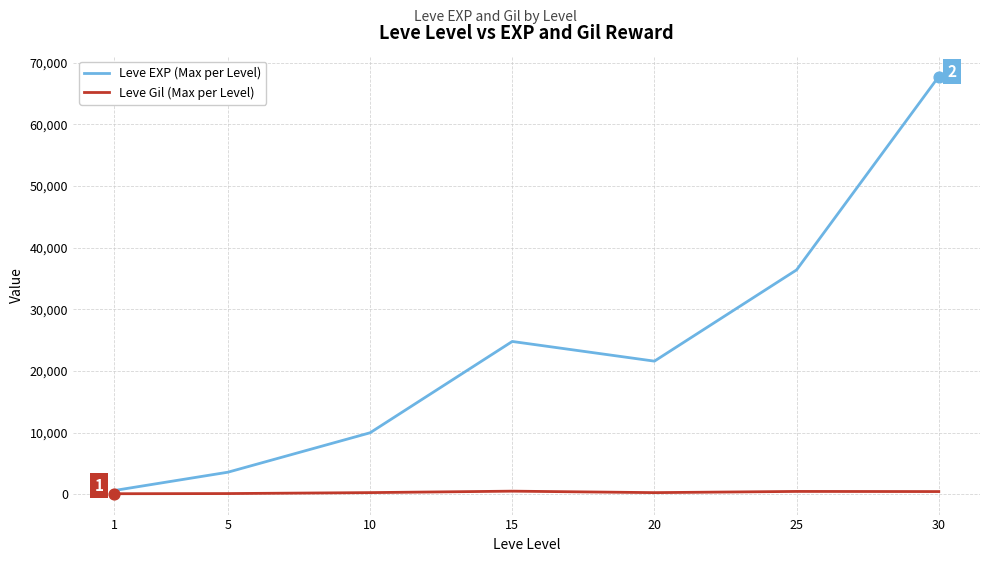

Which series has the largest total across all categories?

Leve EXP (Max per Level)